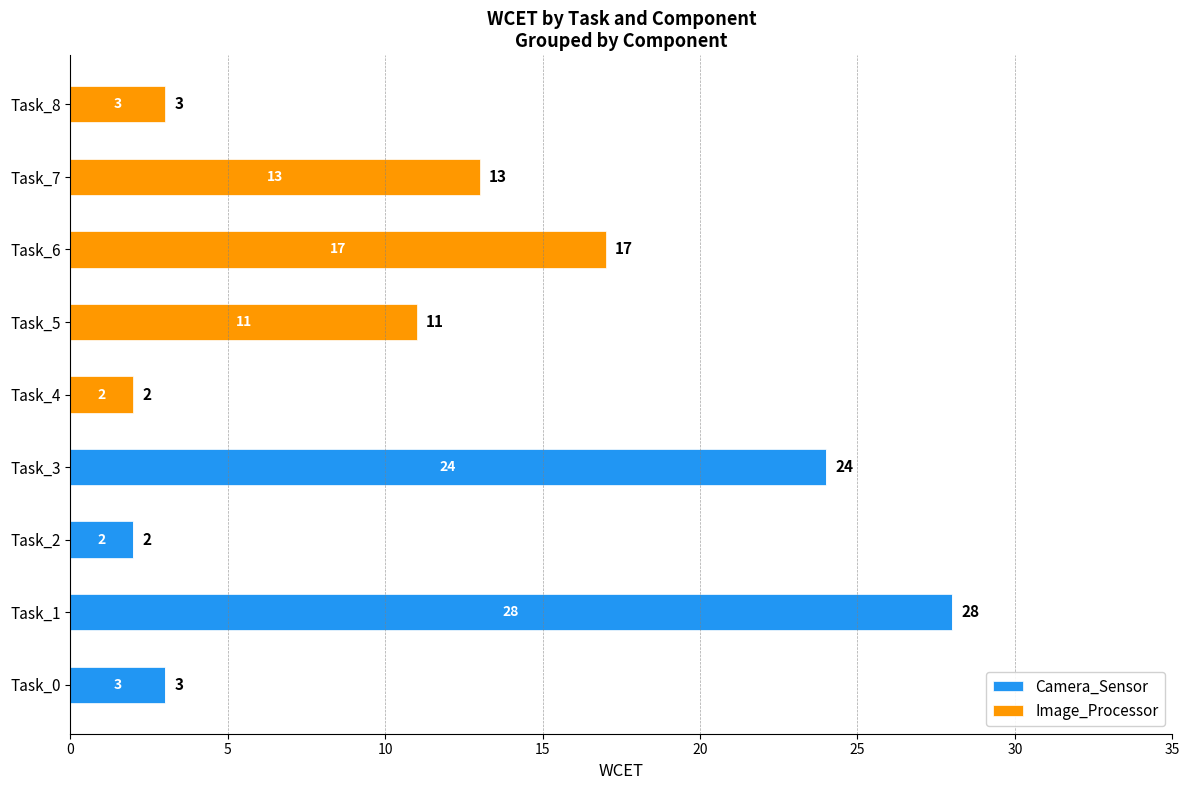

Which category has the highest value in the Camera_Sensor series?

Task_1